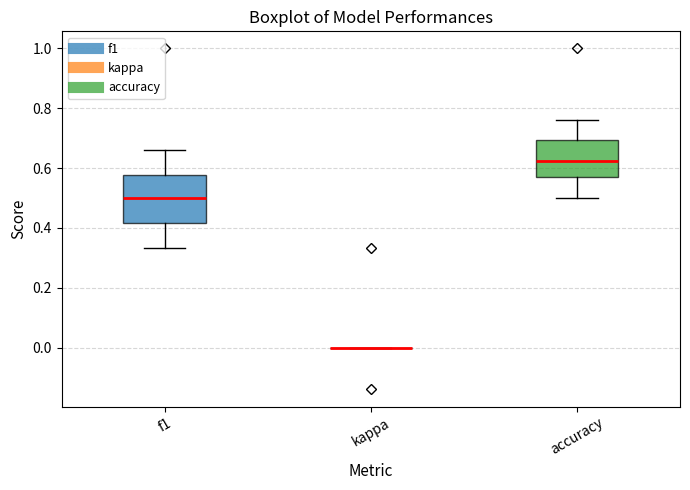

Reading left to right, transcribe this box plot: for each box, give where its median line is, the range the box spans, and where its two whiskers end, as read against the y-axis. The values are not printed on the chart, so give them approximately, as read against the axis.

f1: median 0.50, box 0.42 to 0.58, whiskers 0.34 to 0.66
kappa: box collapsed to a line at 0.00, whiskers 0.00 to 0.00
accuracy: median 0.62, box 0.58 to 0.70, whiskers 0.50 to 0.76